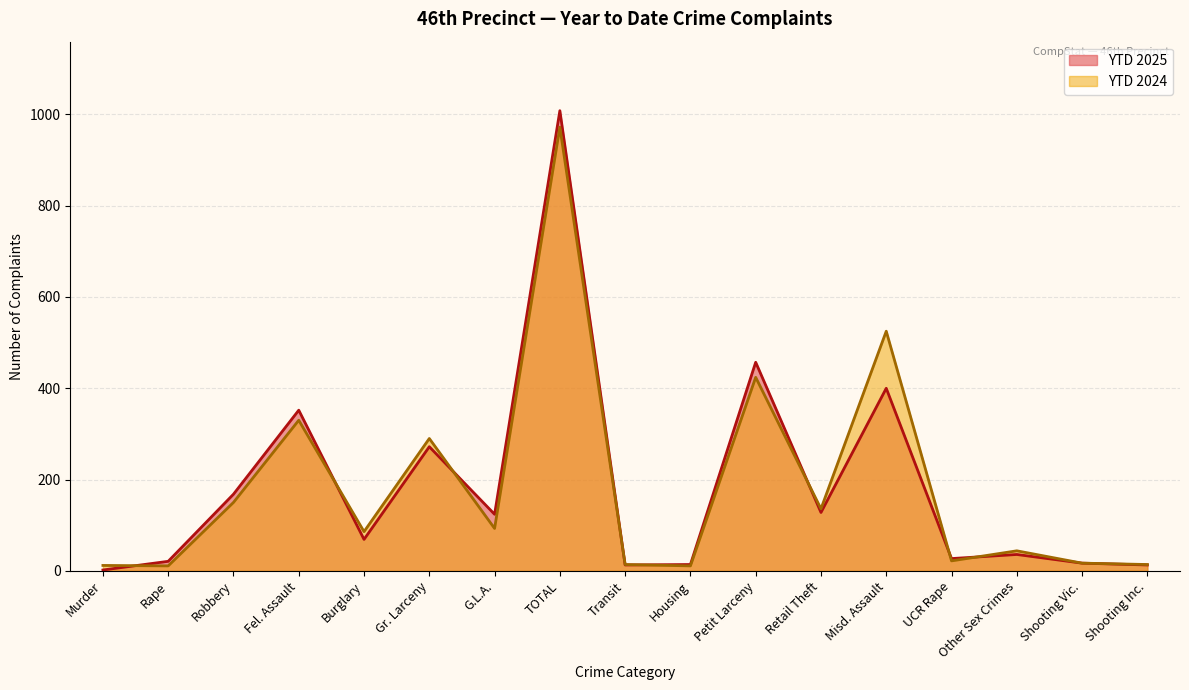

Which series has the widest spread of values?

YTD 2025